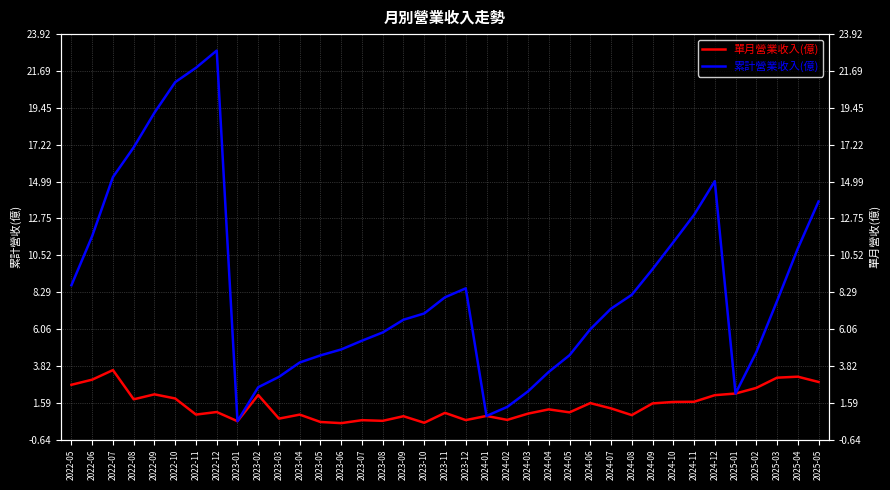

What is the label of the 37th point from the right?

2022-05